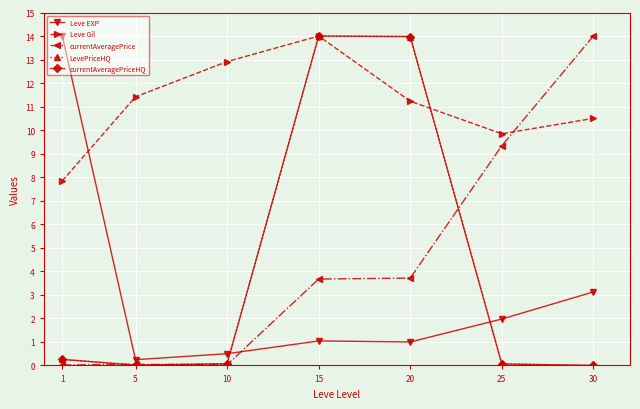

How many lines are shown in the chart?

5